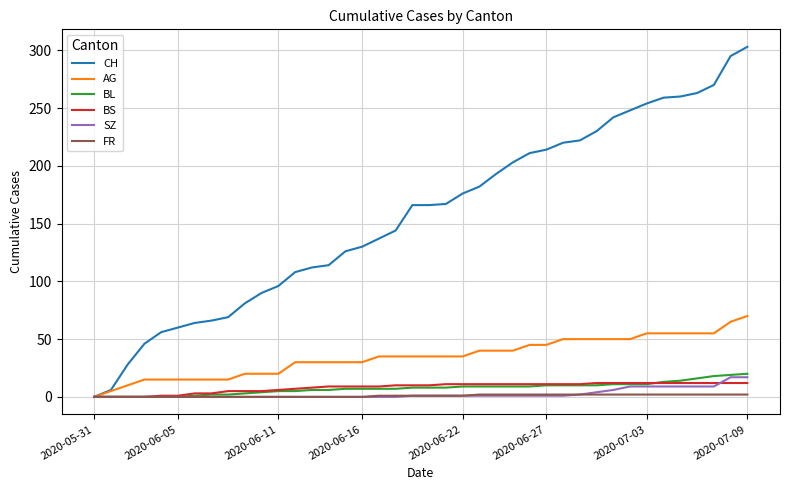

What is the maximum value shown in the chart?

303